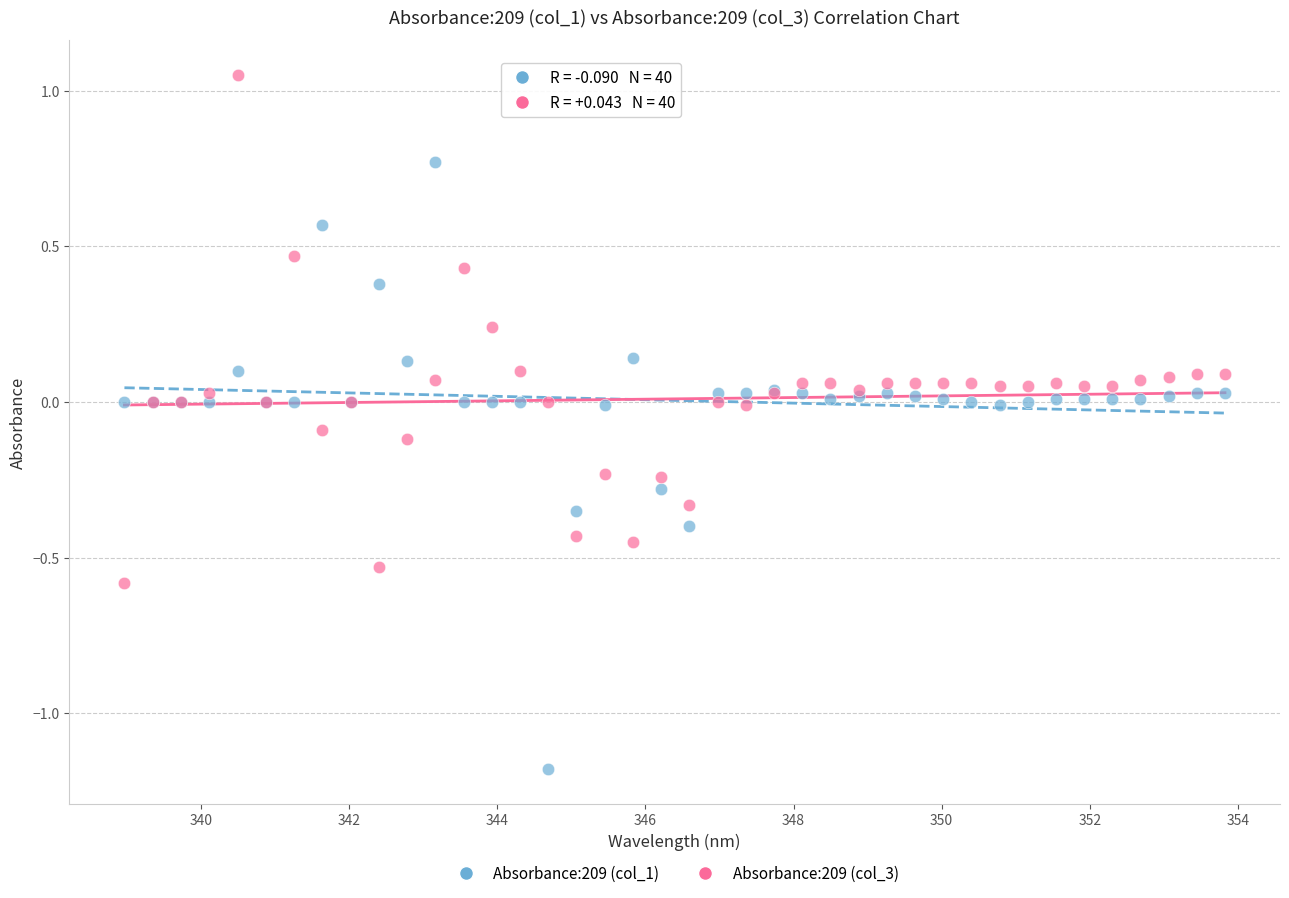

What are all the series names shown in the legend?

Absorbance:209 (col_1), Absorbance:209 (col_3)